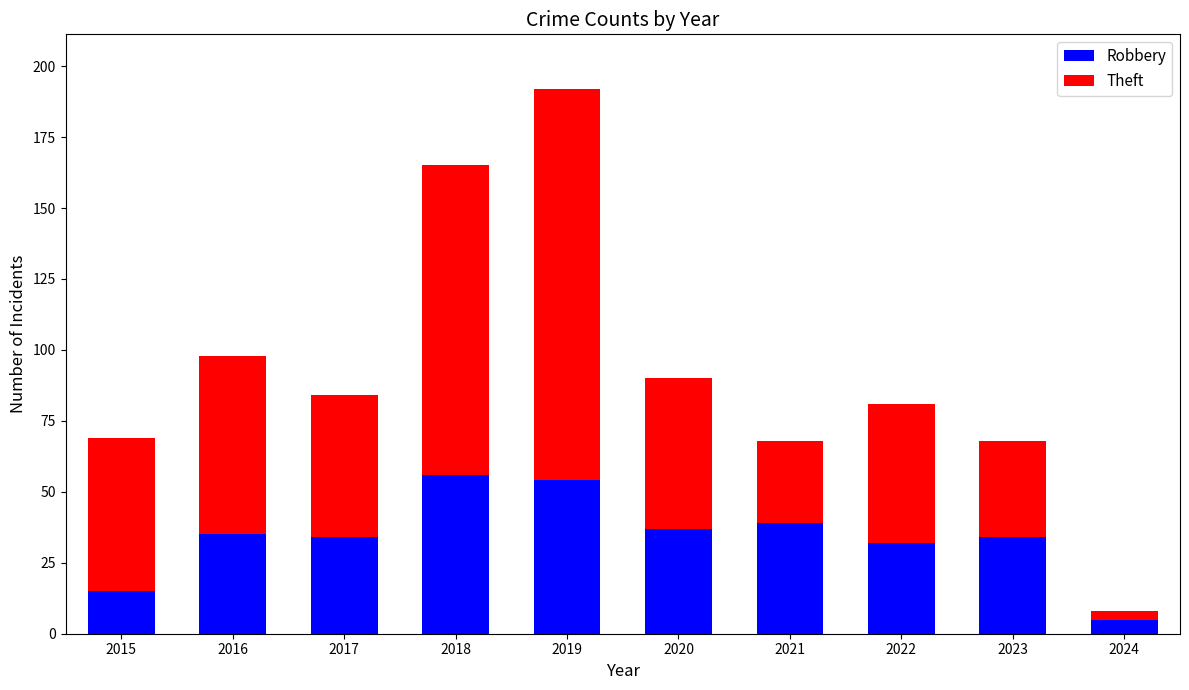

What is the approximate value of Robbery at 2022?

32